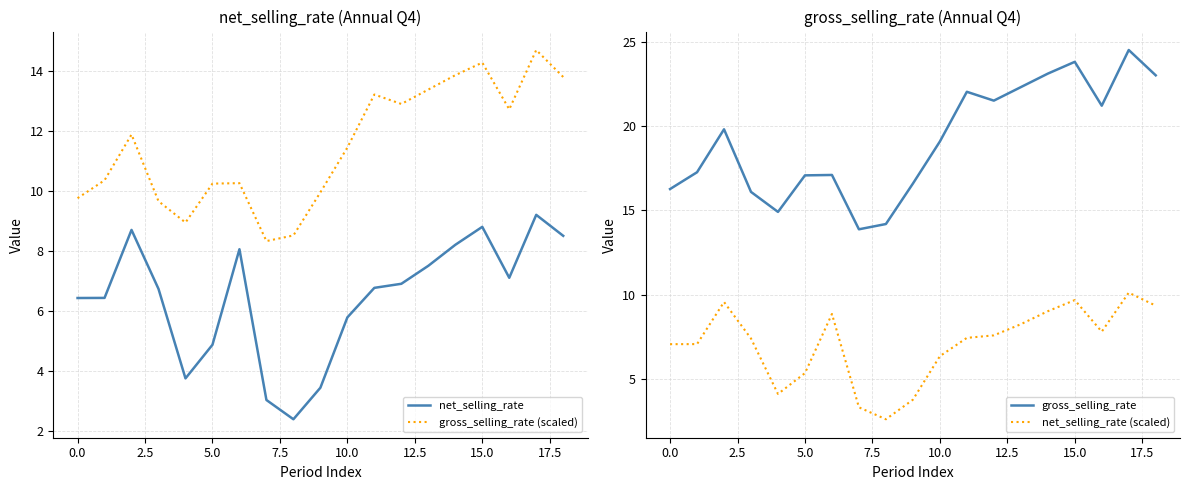

List the series in order of their peak value, lowest first.

net_selling_rate, net_selling_rate (scaled), gross_selling_rate (scaled), gross_selling_rate